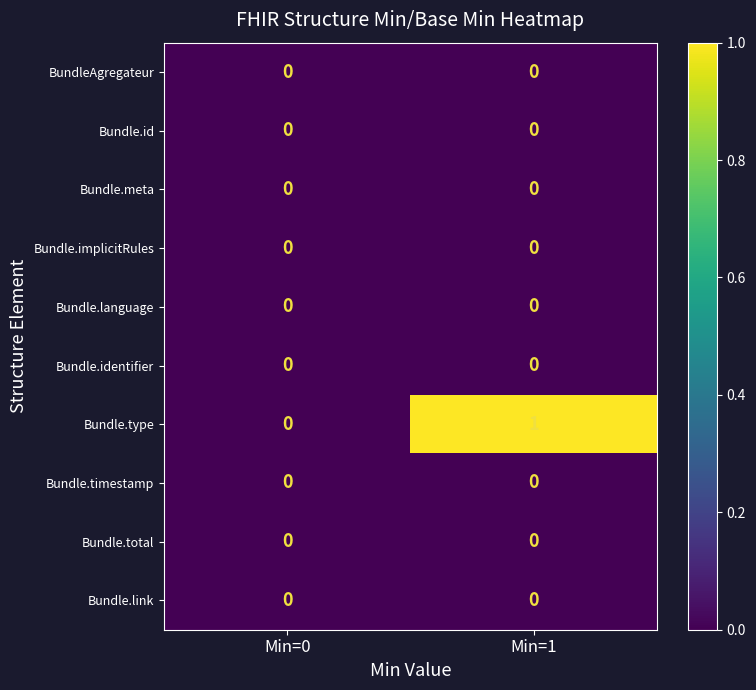

Is it true that Bundle.meta equals 0 at Min=1?

True